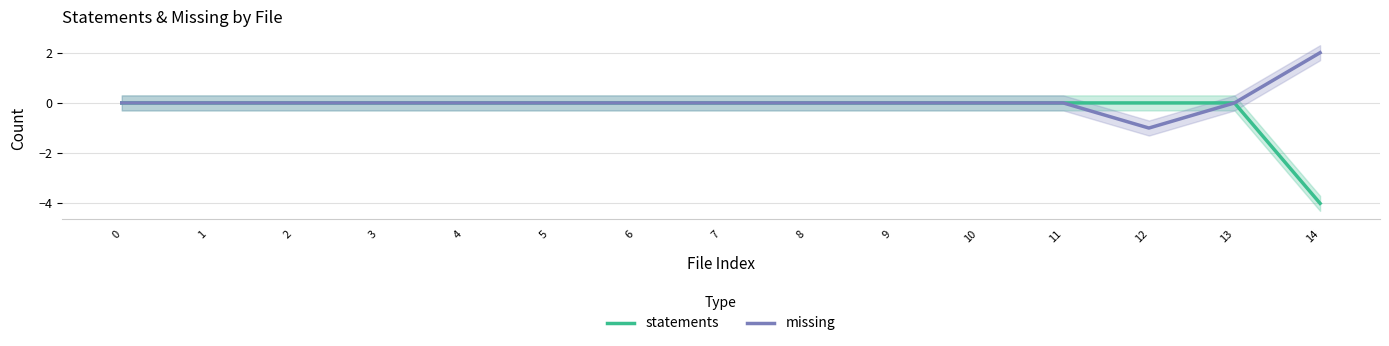

Reading left to right, list all the values displayed in this chart.

statements: 0=0	1=0	2=0	3=0	4=0	5=0	6=0	7=0	8=0	9=0	10=0	11=0	12=0	13=0	14=-4
missing: 0=0	1=0	2=0	3=0	4=0	5=0	6=0	7=0	8=0	9=0	10=0	11=0	12=-1	13=0	14=2